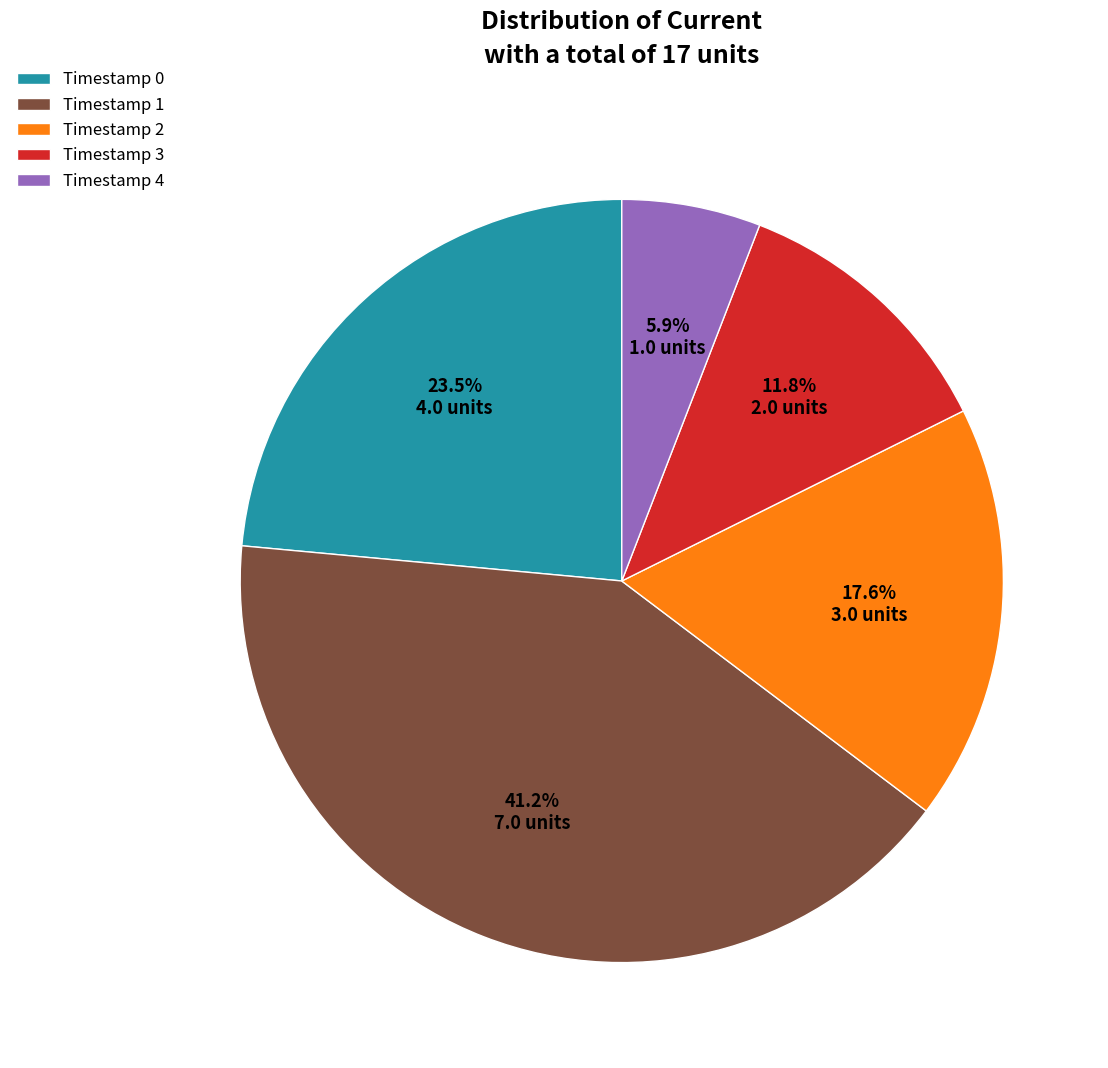

Count the number of slices in the pie.

5